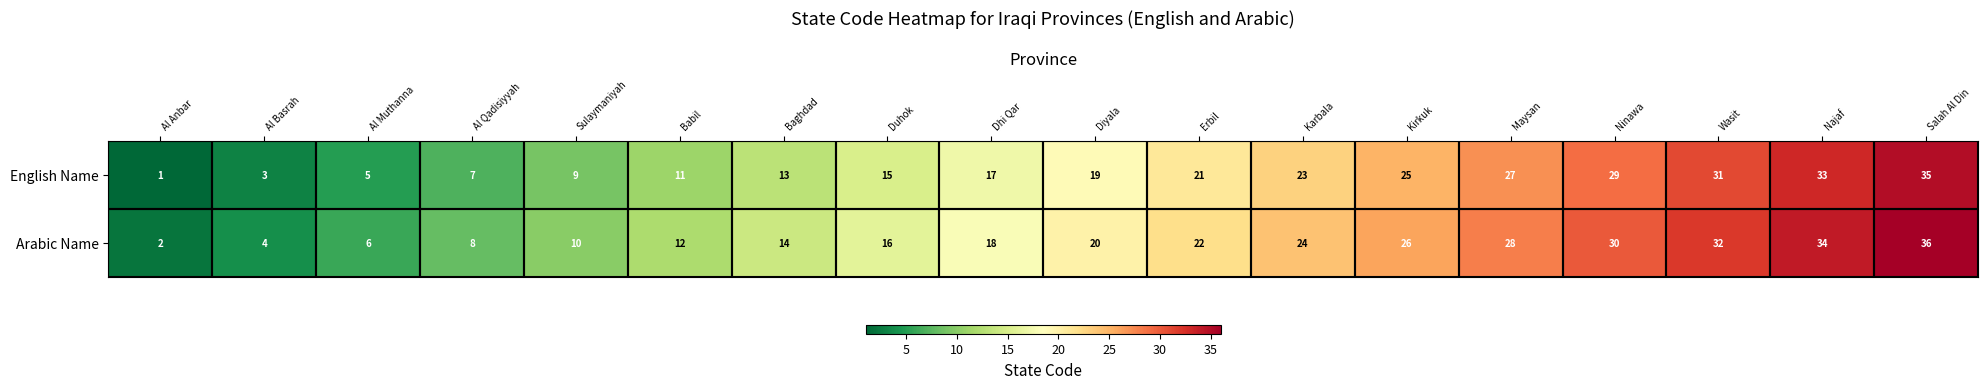

At which label is English Name closest to 18?

Dhi Qar